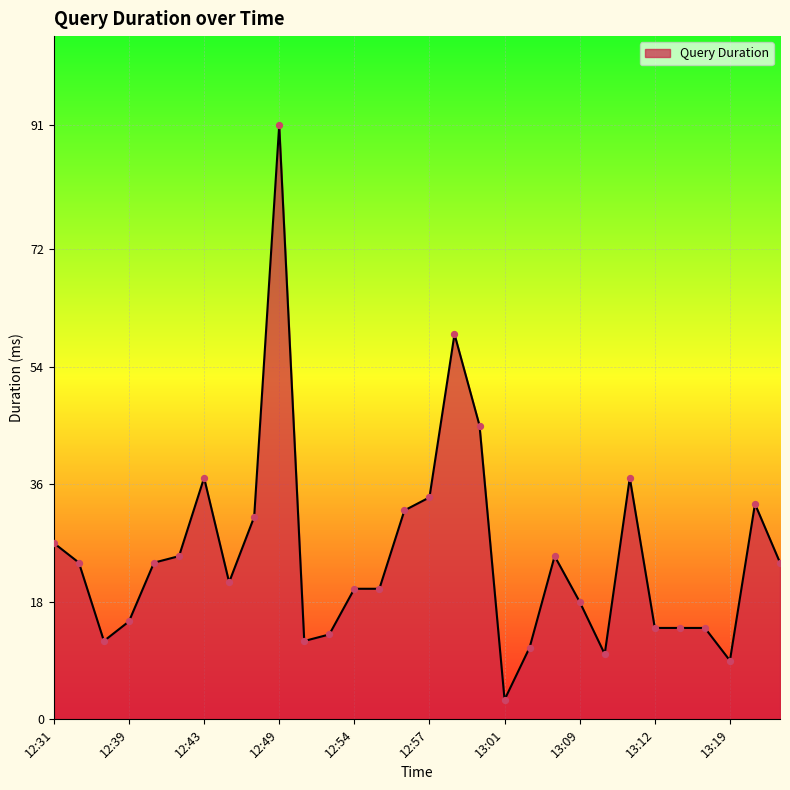

What is the maximum value shown in the chart?

91